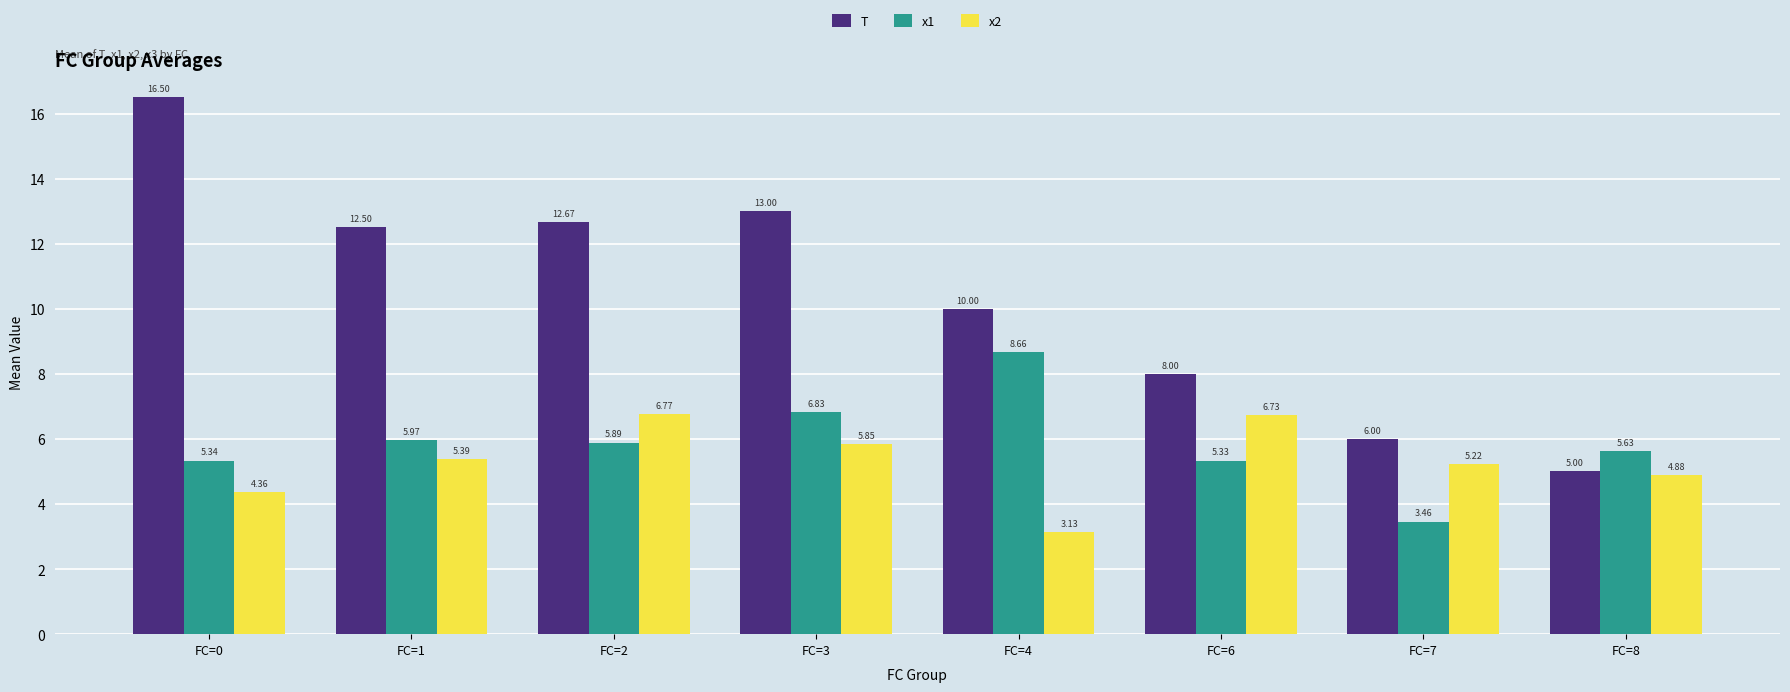

What are all the series names shown in the legend?

T, x1, x2